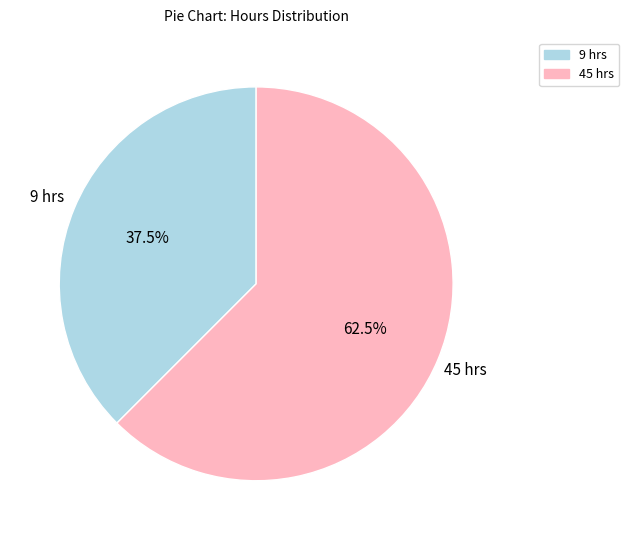

Combined, do 45 hrs and 9 hrs account for over 50%?

Yes